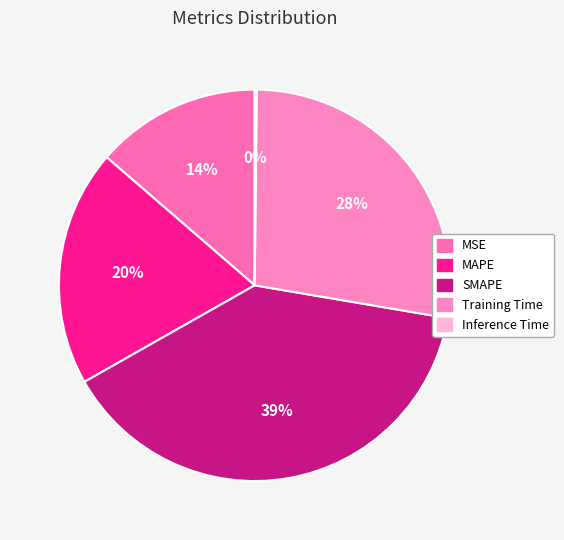

Which category has the biggest portion of the pie?

SMAPE